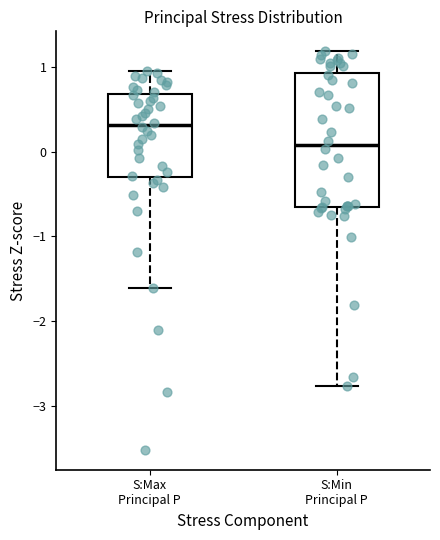

Which box is the tallest, from its lower edge to its upper edge?

S:Min Principal P